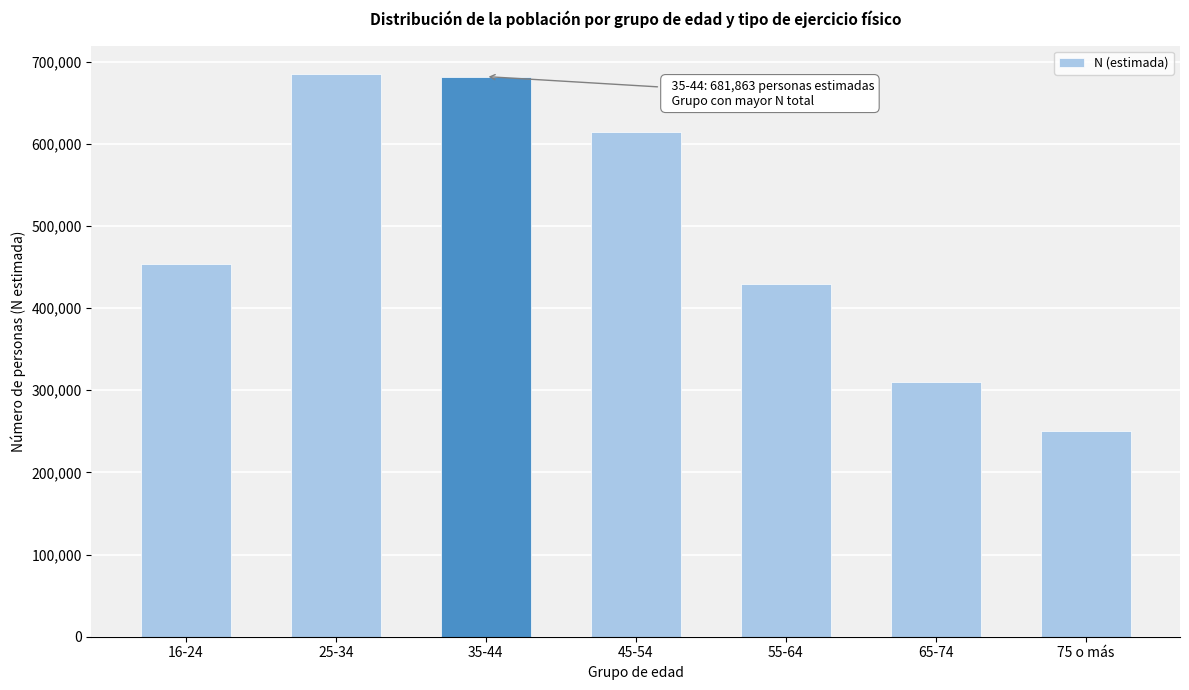

Reading right to left, transcribe all the data shown in this chart.

75 o más=249851	65-74=309786	55-64=429429	45-54=614617	35-44=681863	25-34=685329	16-24=454146